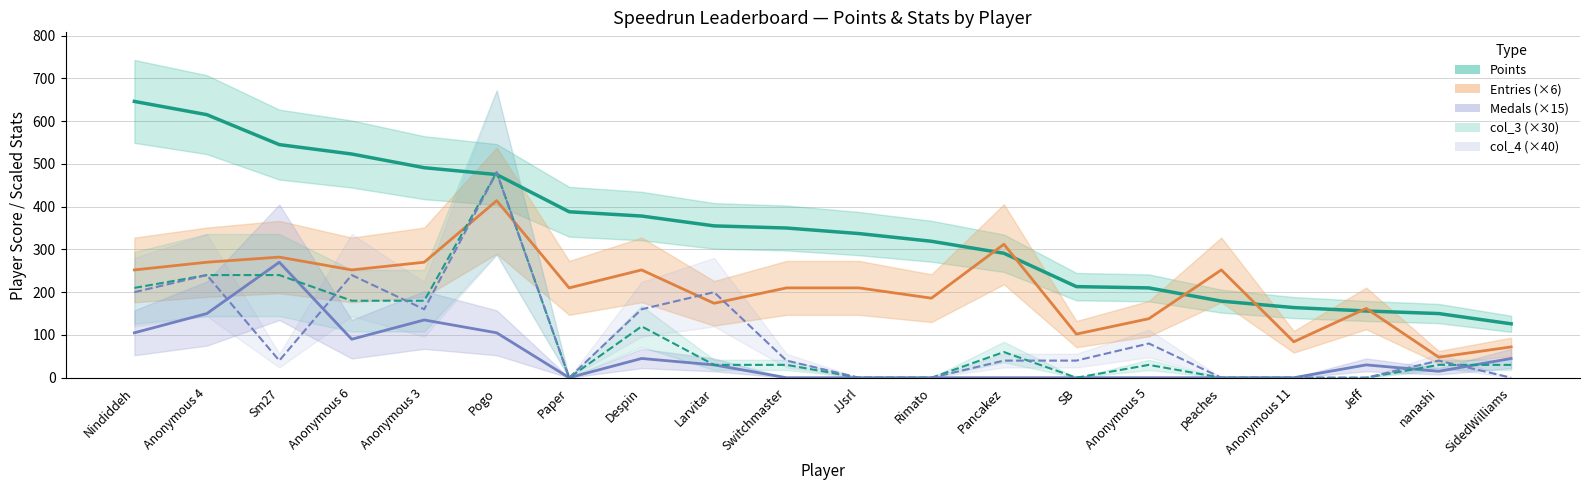

Reading left to right, what are all the values shown in this chart?

Points: 646	615	545	523	491	475	388	378	355	350	337	319	291	213	210	179	164	156	150	126
Entries (×6): 252	270	282	252	270	414	210	252	174	210	210	186	312	102	138	252	84	162	48	72
Medals (×15): 105	150	270	90	135	105	0	45	30	0	0	0	0	0	0	0	0	30	15	45
col_3 (×30): 210	240	240	180	180	480	0	120	30	30	0	0	60	0	30	0	0	0	30	30
col_4 (×40): 200	240	40	240	160	480	0	160	200	40	0	0	40	40	80	0	0	0	40	0